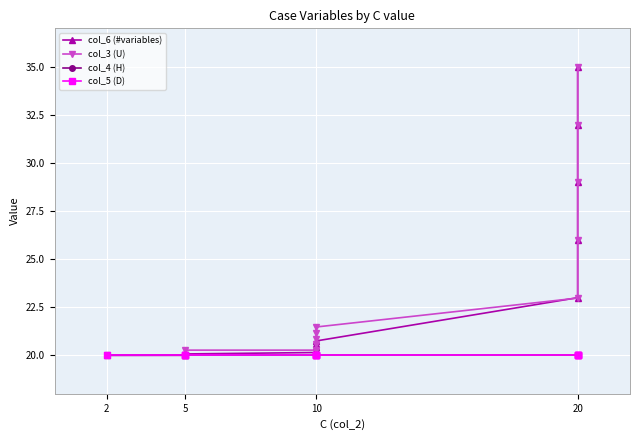

What is the difference between the col_3 (U) values at 10 and 20?

5.1